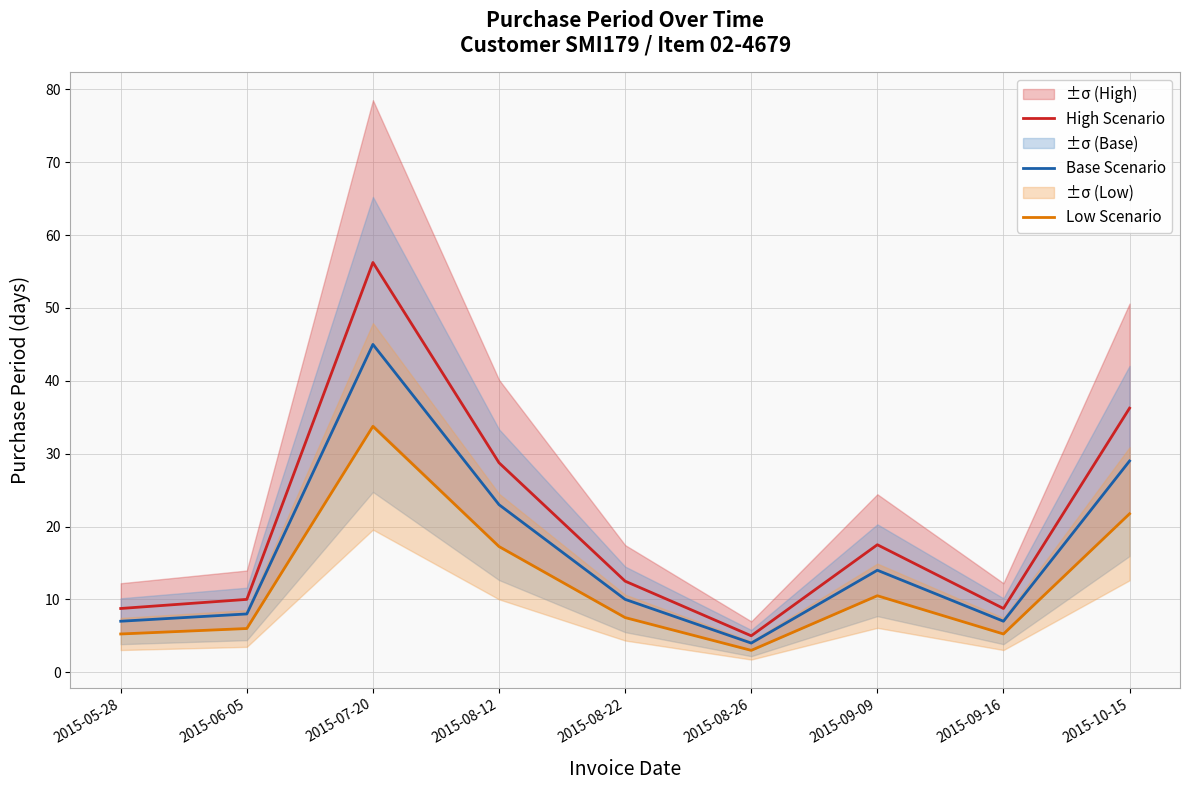

True or false: Base Scenario and High Scenario intersect in this chart.

False